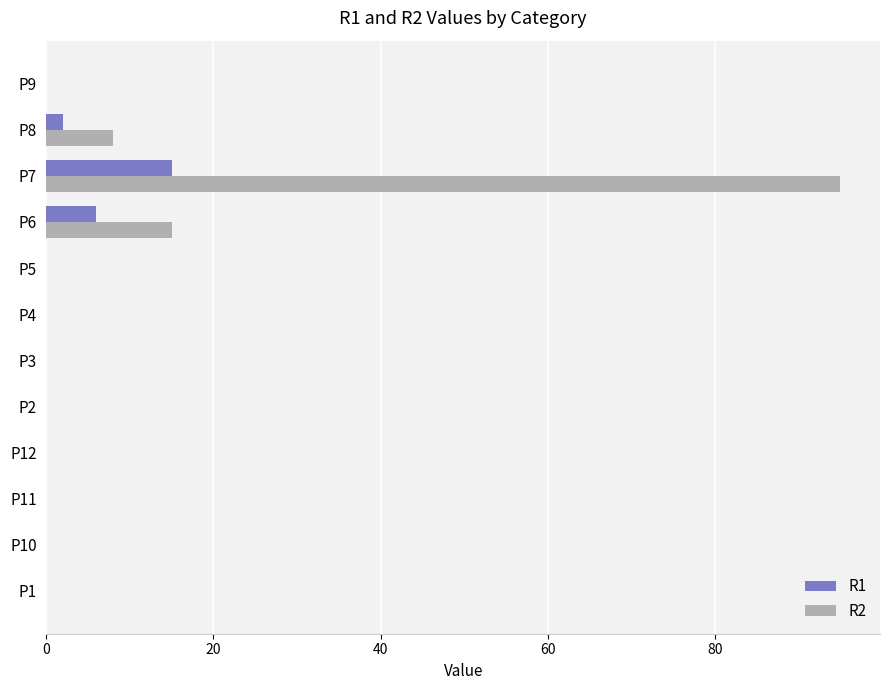

Is the value of R1 at P6 greater than the value of R2 at P8?

No